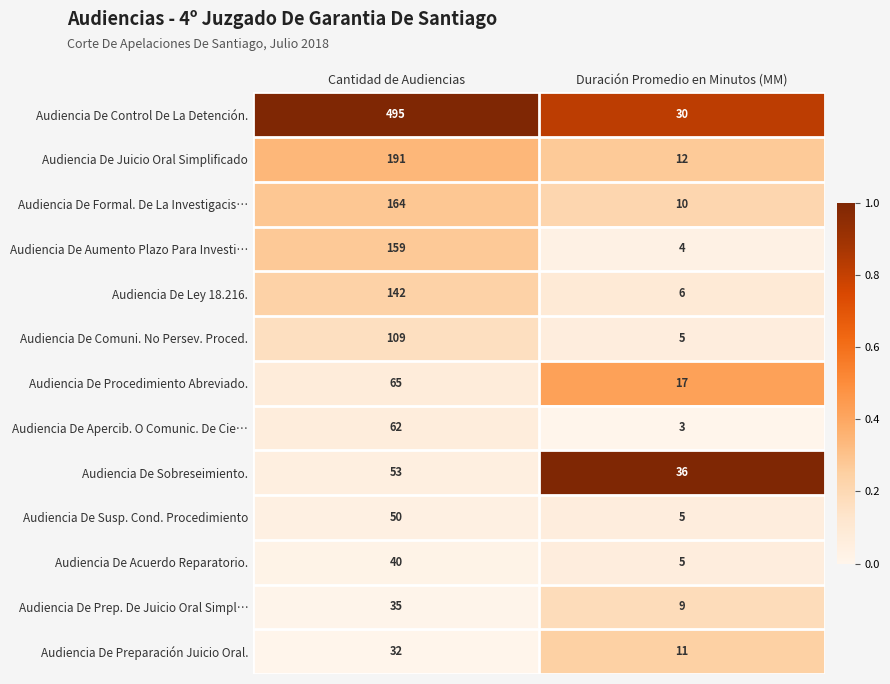

What is the sum of the Audiencia De Acuerdo Reparatorio. values at Cantidad de Audiencias and Duración Promedio en Minutos (MM)?

45